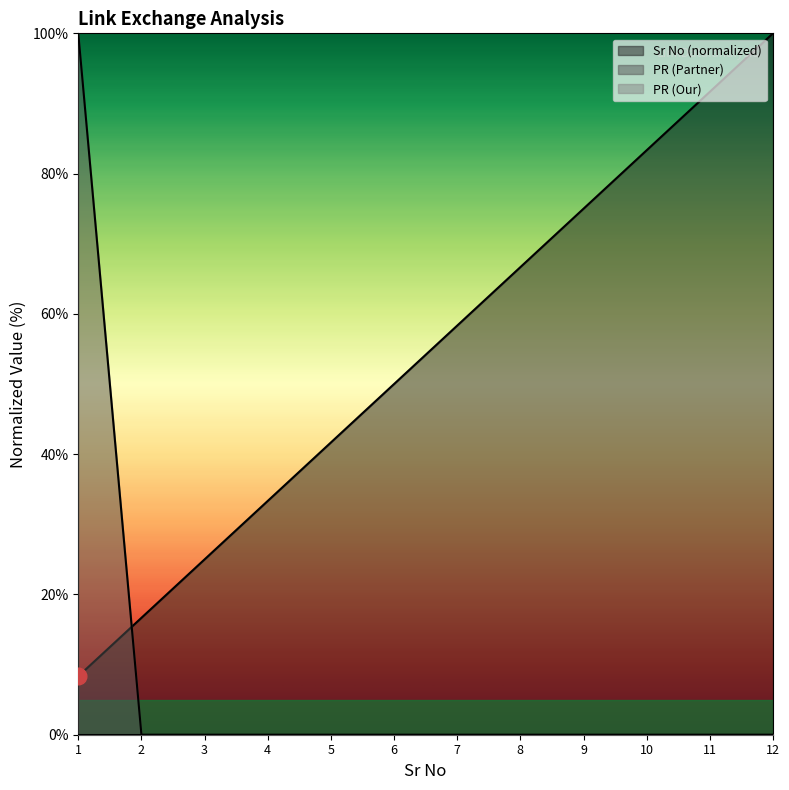

Where do PR (Partner) and Sr No first cross each other?

1 and 2